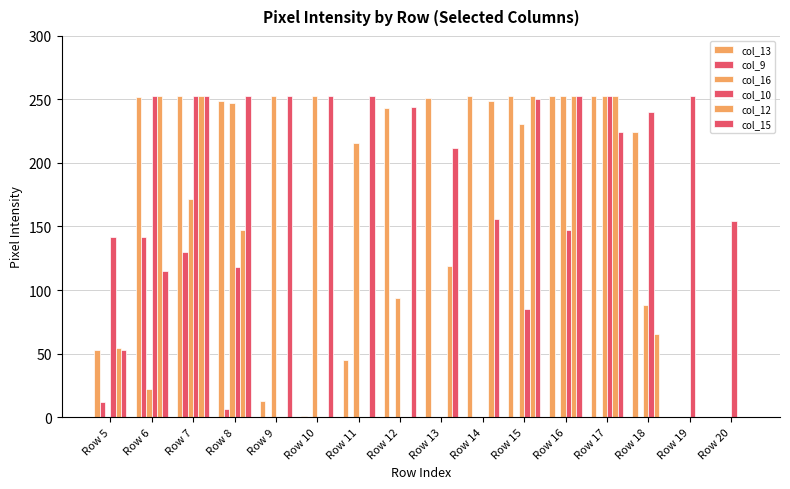

Which series has the largest range (max minus min)?

col_13